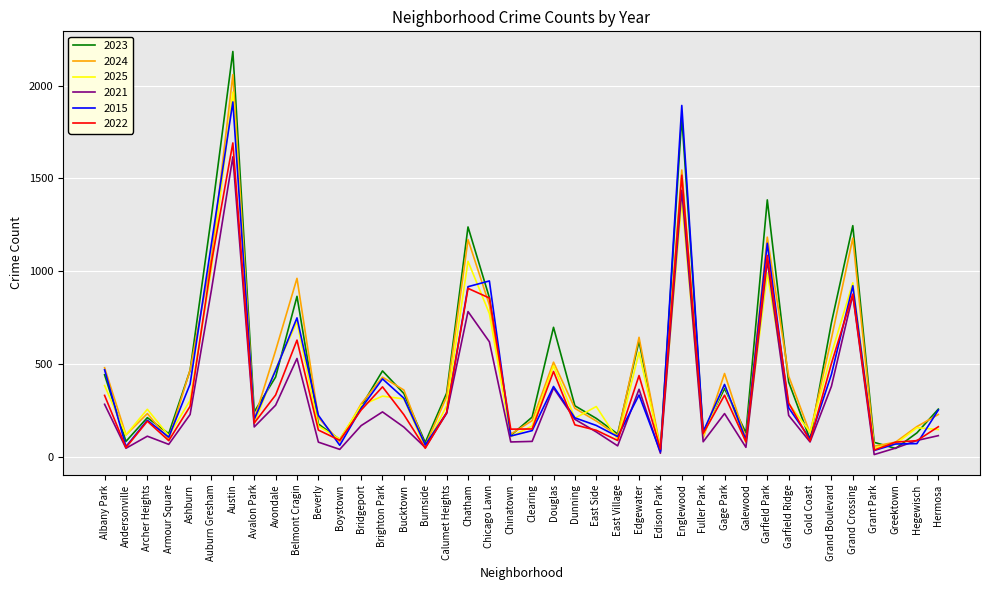

Which series has the widest spread of values?

2023